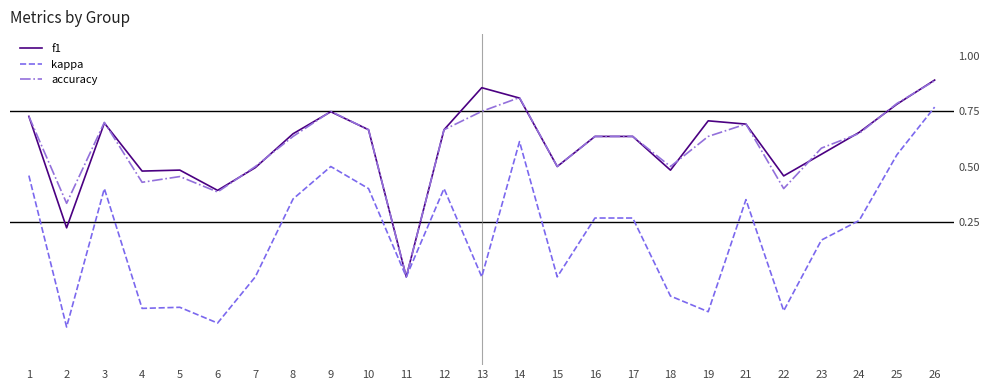

How many values in accuracy are above zero?

24